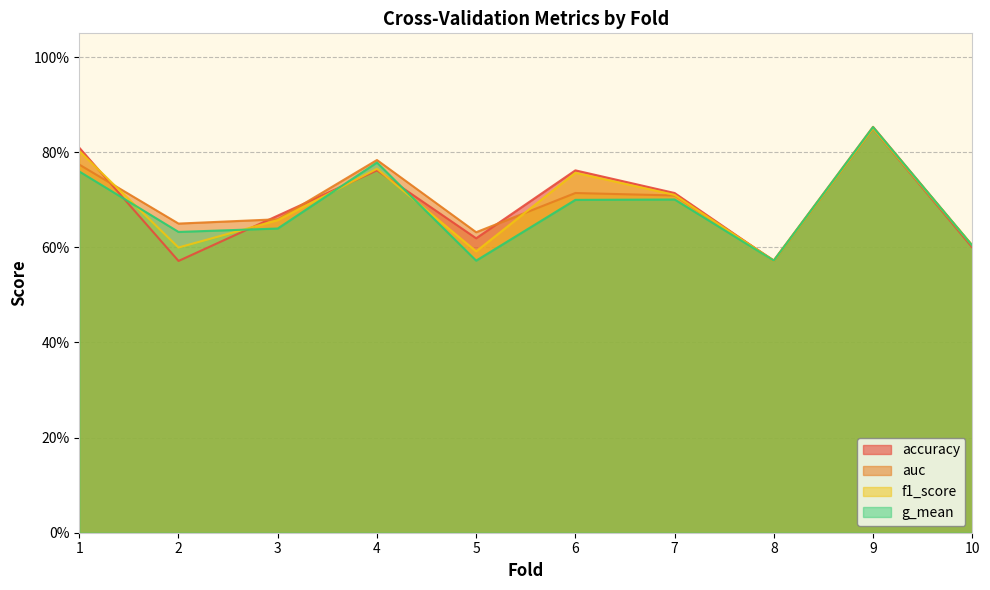

True or false: g_mean and f1_score intersect in this chart.

True